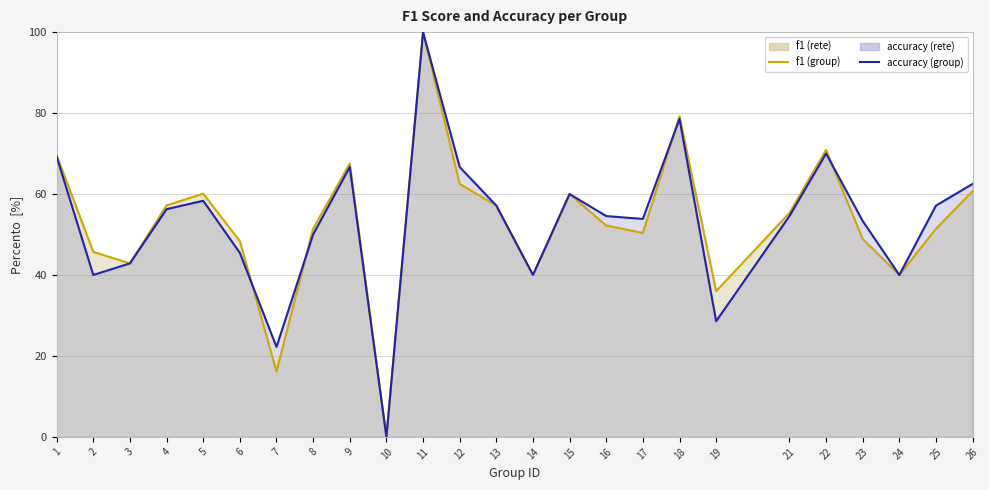

True or false: accuracy (group) has a value of 54.5 at 16.

True